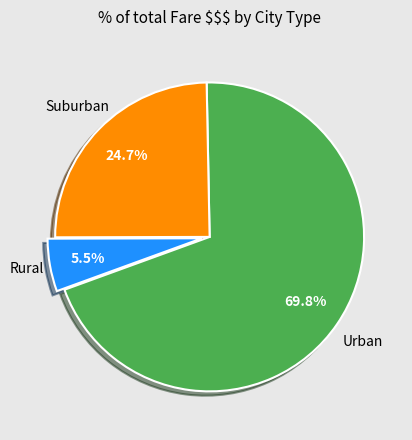

Is there a majority slice in this chart?

Yes